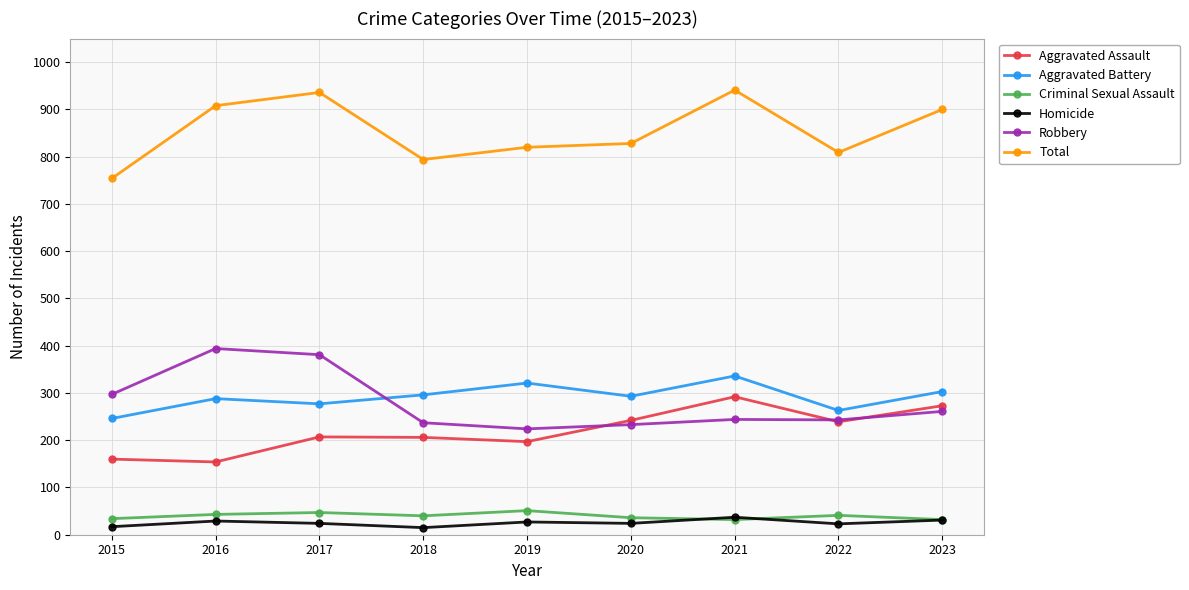

What is the minimum value for Aggravated Battery?

246